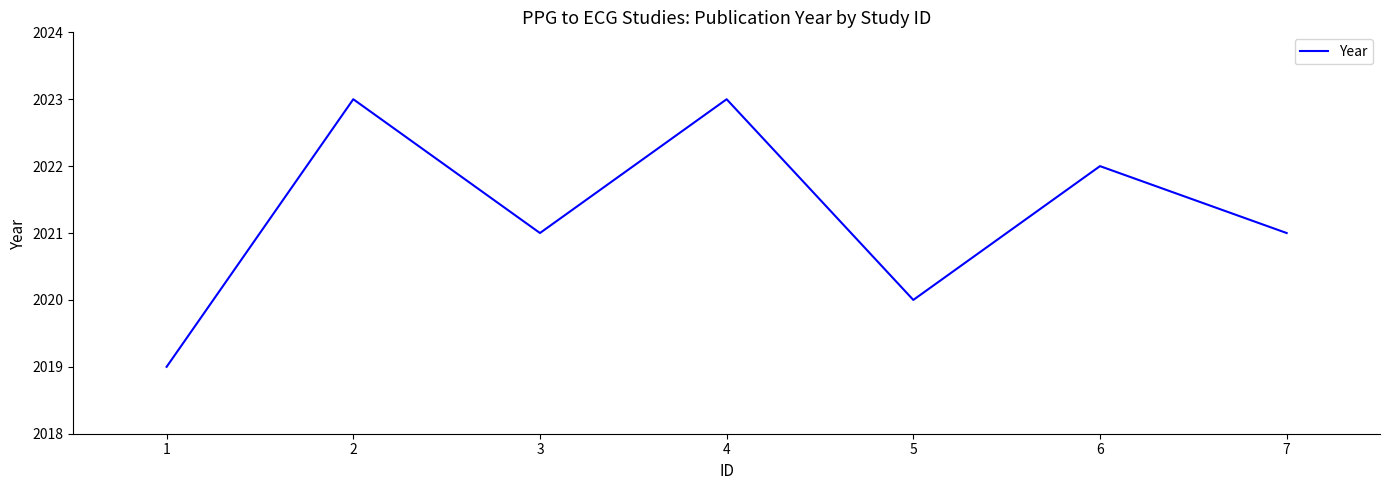

What is the difference between the values at 2 and 5?

3